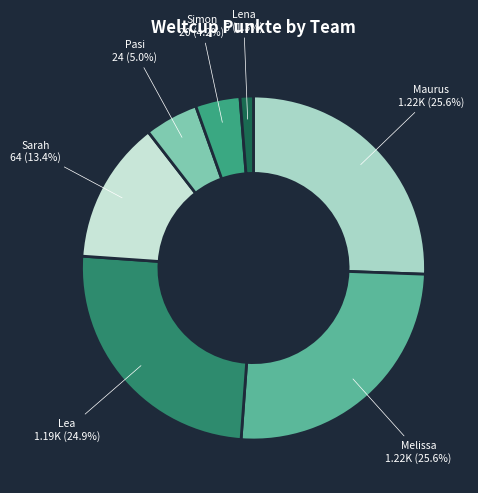

To the nearest percent, what is the difference between the Pasi and Simon slice percentages?

1%